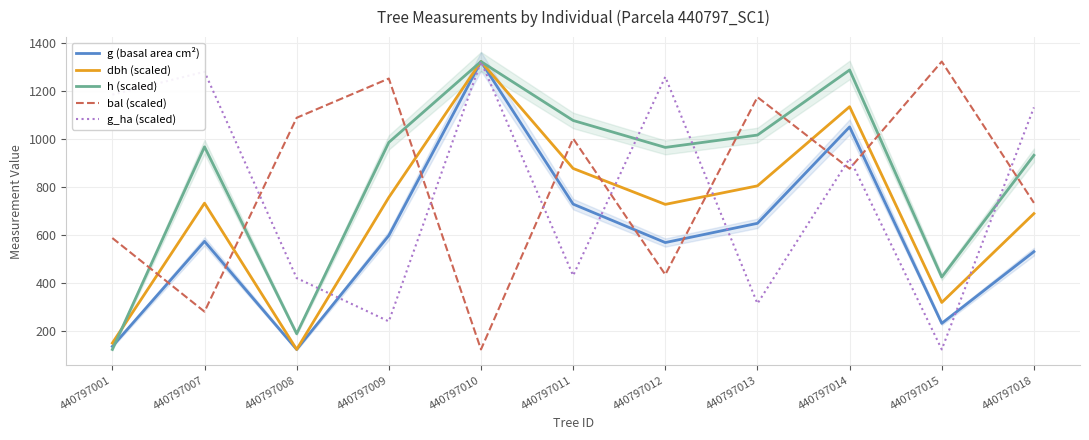

List the series in order of their peak value, highest first.

g (basal area cm²), dbh (scaled), h (scaled), bal (scaled), g_ha (scaled)